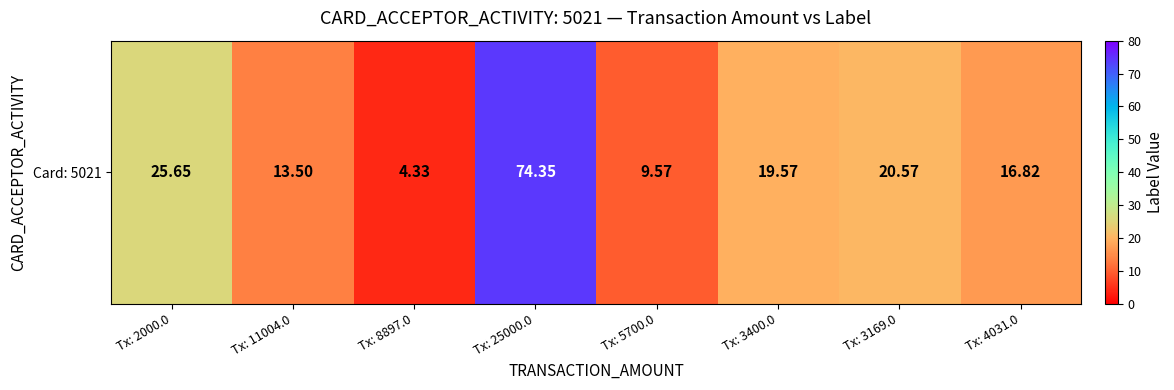

What is the sum of the values at Tx: 25000.0 and Tx: 4031.0?

91.2